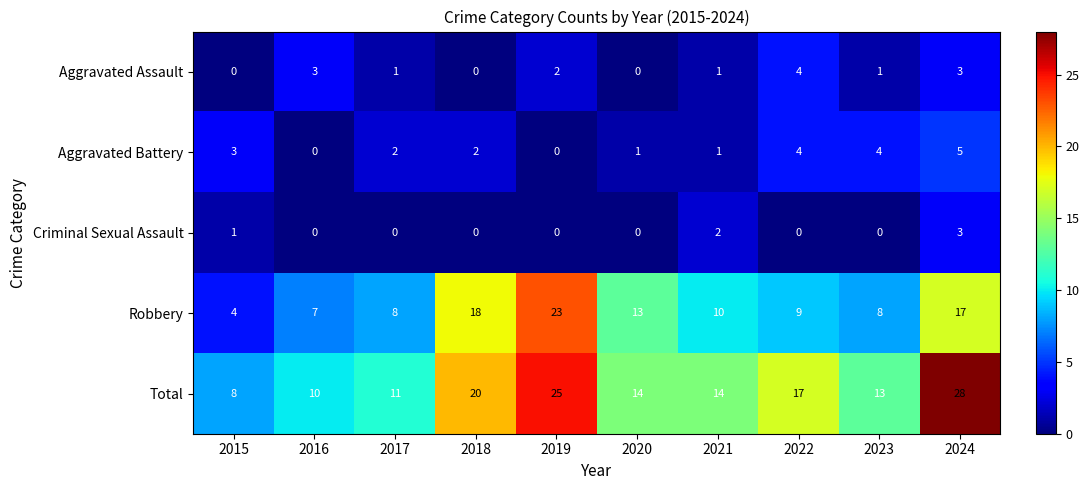

Is it true that Total equals 9 at 2019?

False